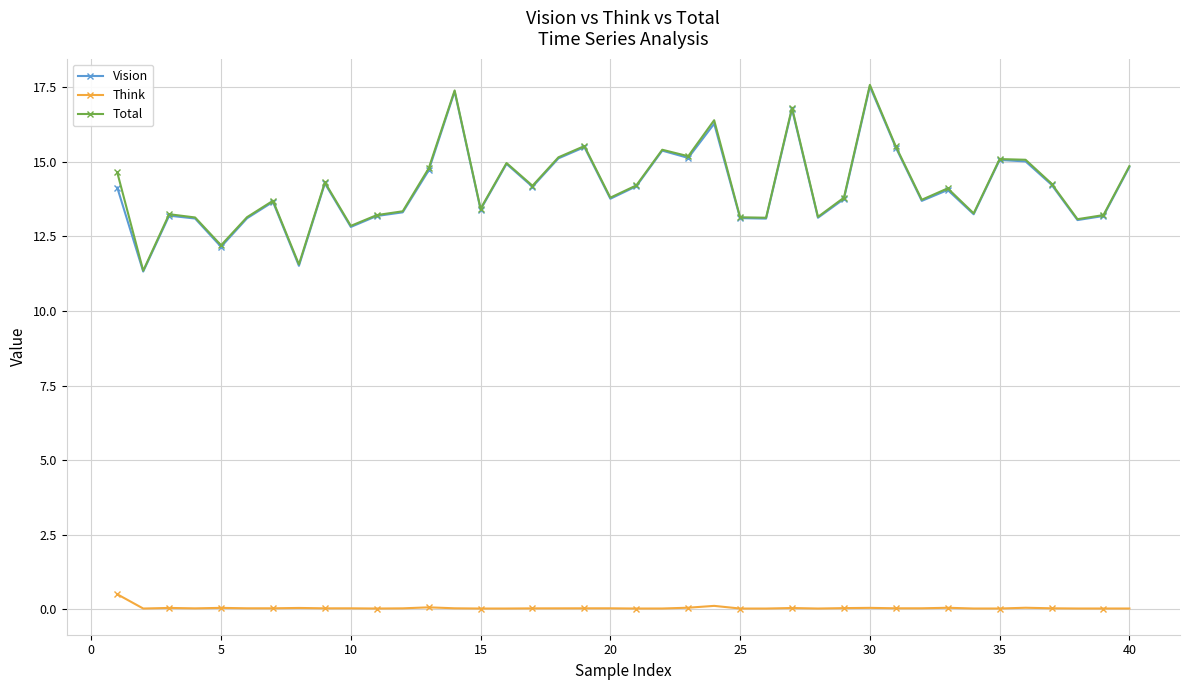

True or false: Vision has more than 0 interior local peaks.

True